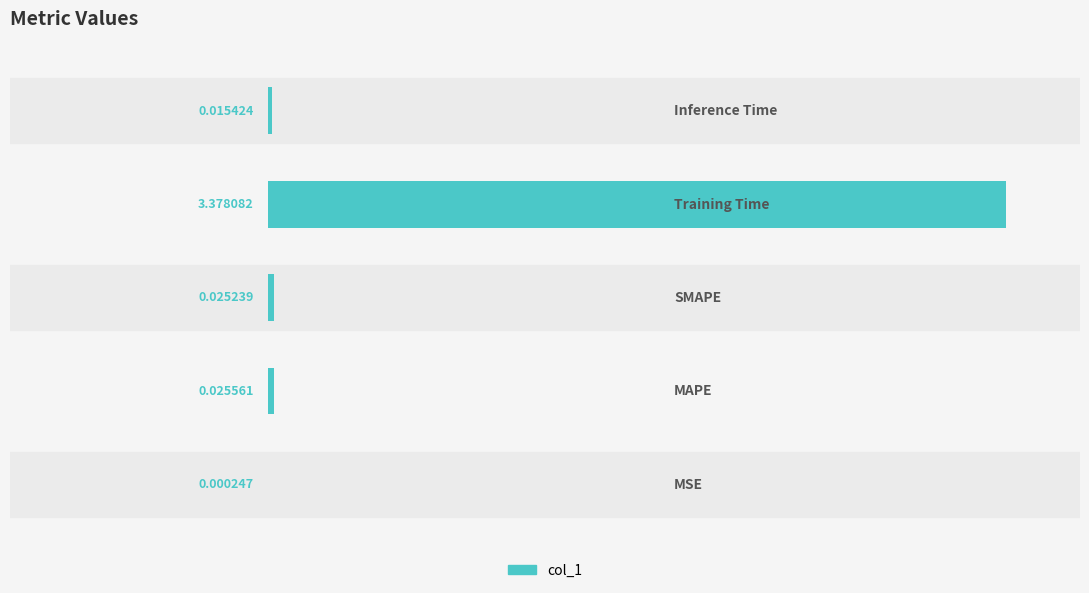

Count the number of data series in this chart.

1